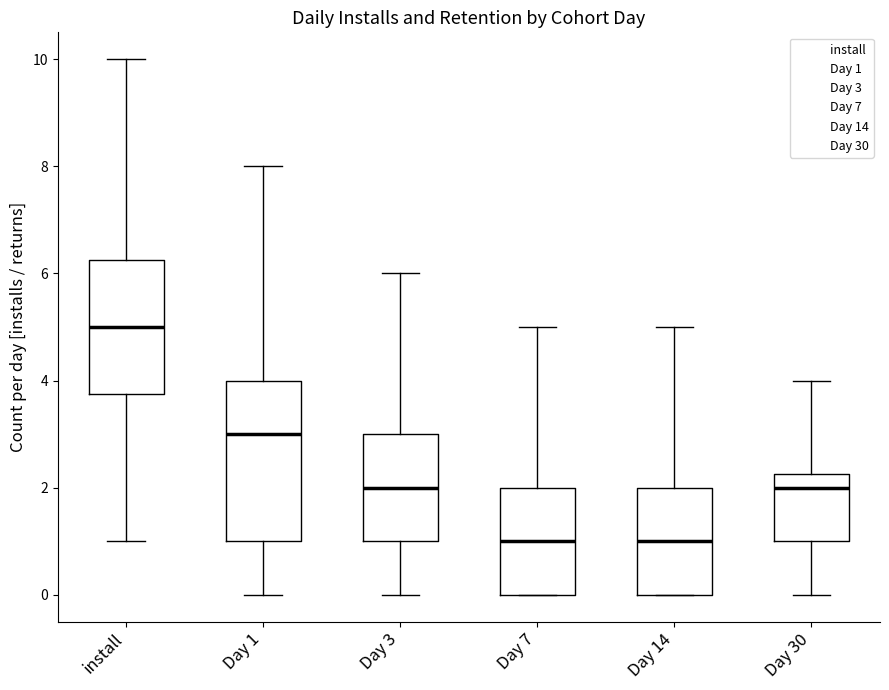

Reading left to right, transcribe this box plot: for each box, give where its median line is, the range the box spans, and where its two whiskers end, as read against the y-axis. The values are not printed on the chart, so give them approximately, as read against the axis.

install: median 5.0, box 3.8 to 6.2, whiskers 1.0 to 10.0
Day 1: median 3.0, box 1.0 to 4.0, whiskers 0.0 to 8.0
Day 3: median 2.0, box 1.0 to 3.0, whiskers 0.0 to 6.0
Day 7: median 1.0, box 0.0 to 2.0, whiskers 0.0 to 5.0
Day 14: median 1.0, box 0.0 to 2.0, whiskers 0.0 to 5.0
Day 30: median 2.0, box 1.0 to 2.2, whiskers 0.0 to 4.0